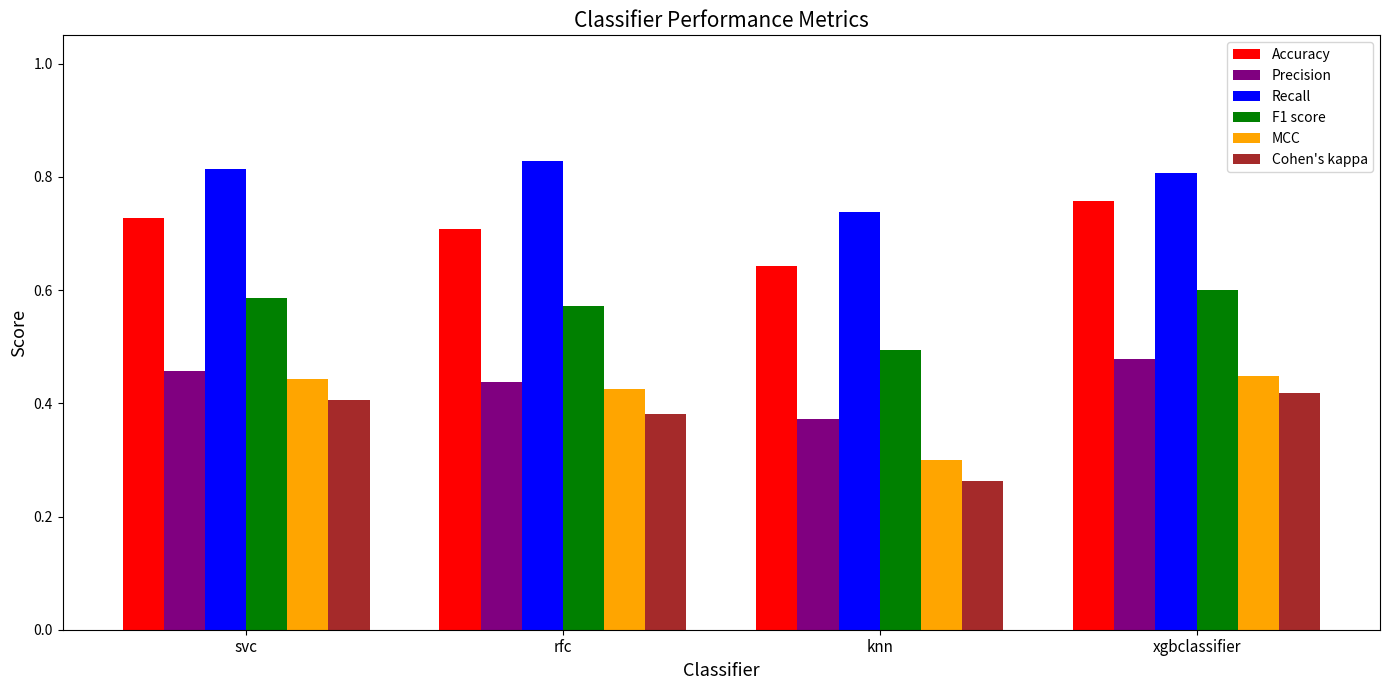

What is the sum of all Precision values?

1.7